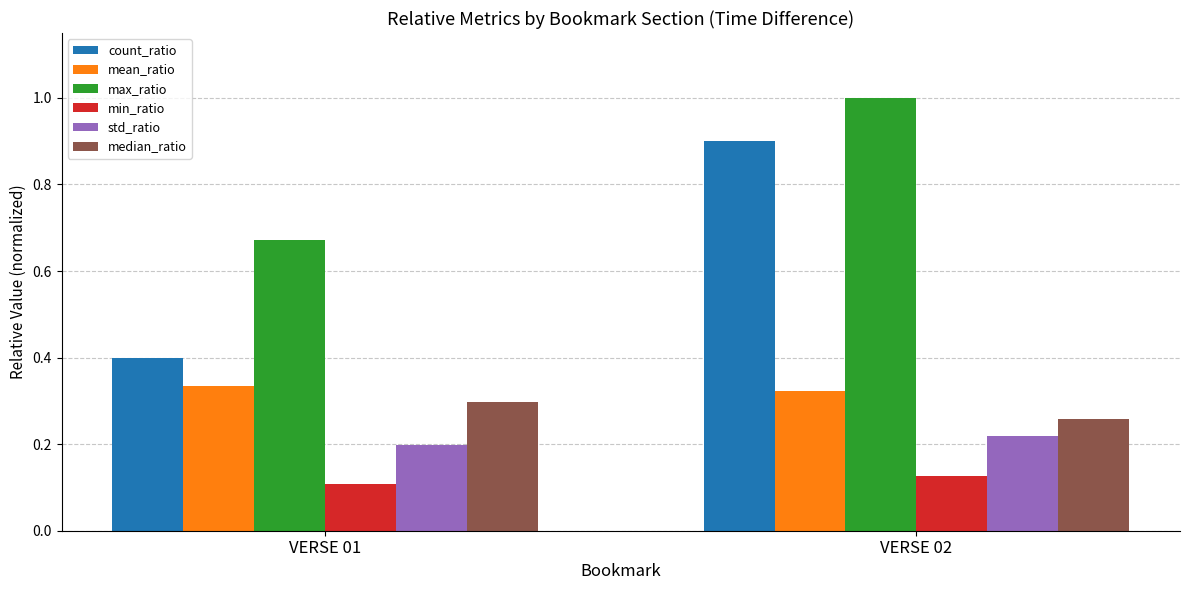

Which category has the lowest value in the count_ratio series?

VERSE 01